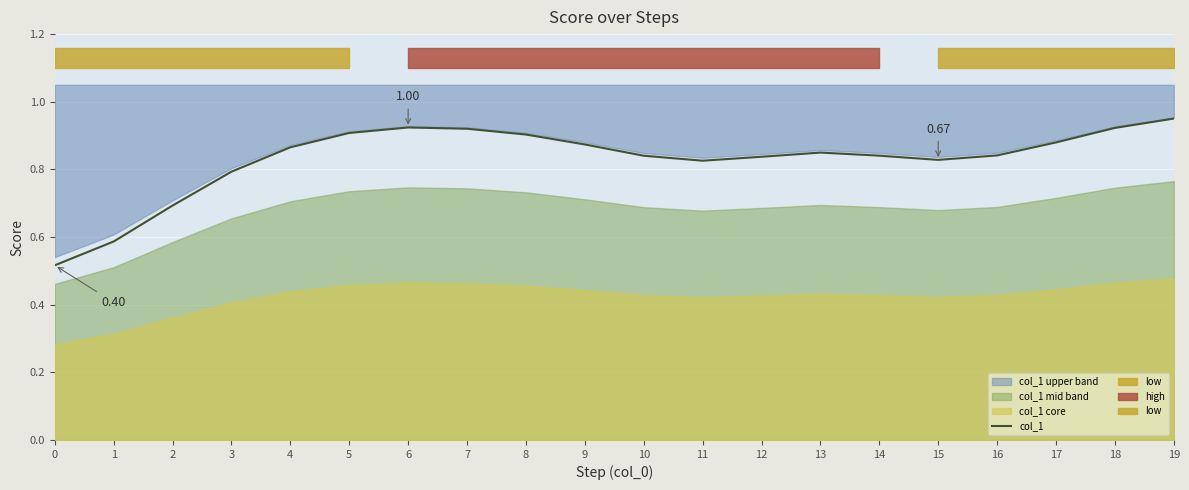

Rank the categories by value from highest to lowest.

19, 6, 18, 7, 5, 8, 17, 9, 4, 13, 16, 14, 10, 12, 15, 11, 3, 2, 1, 0